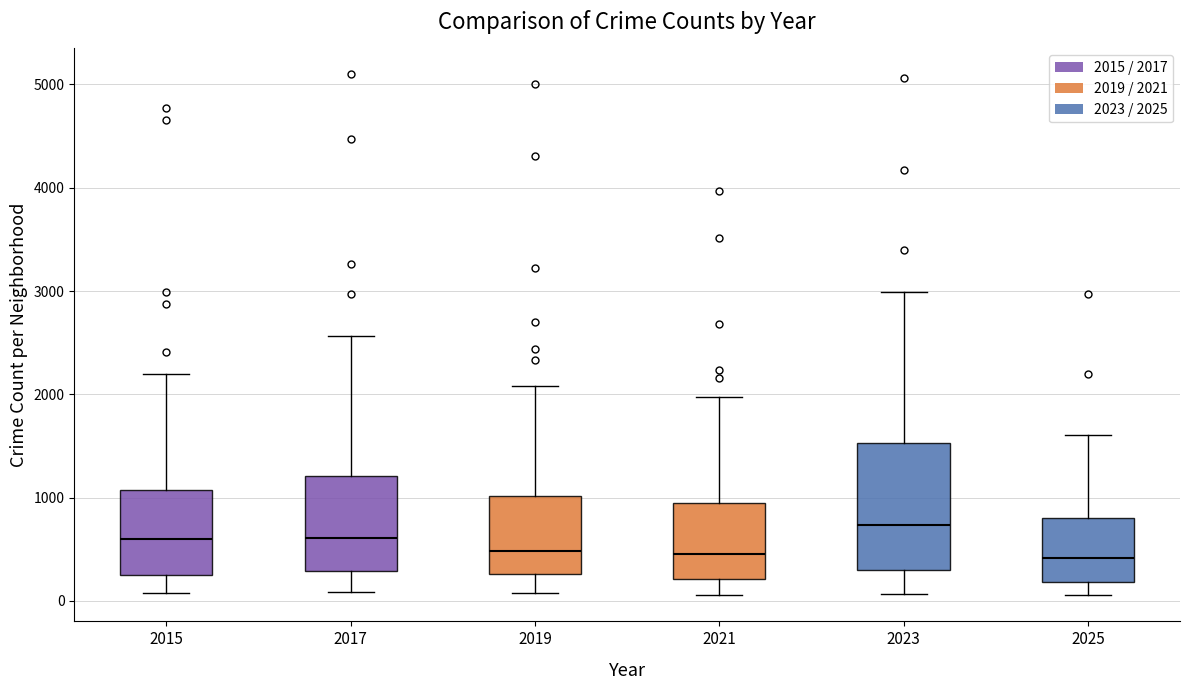

Comparing the boxes themselves (not the whiskers), which one is the tallest?

2023